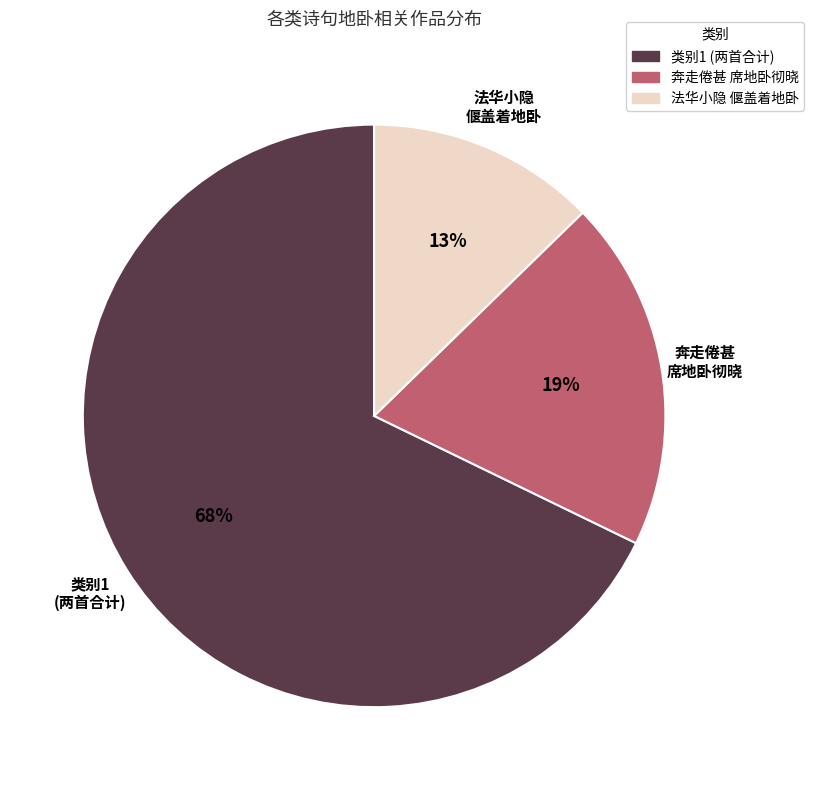

True or false: 法华小隐 偃盖着地卧 accounts for 20% of the total.

False